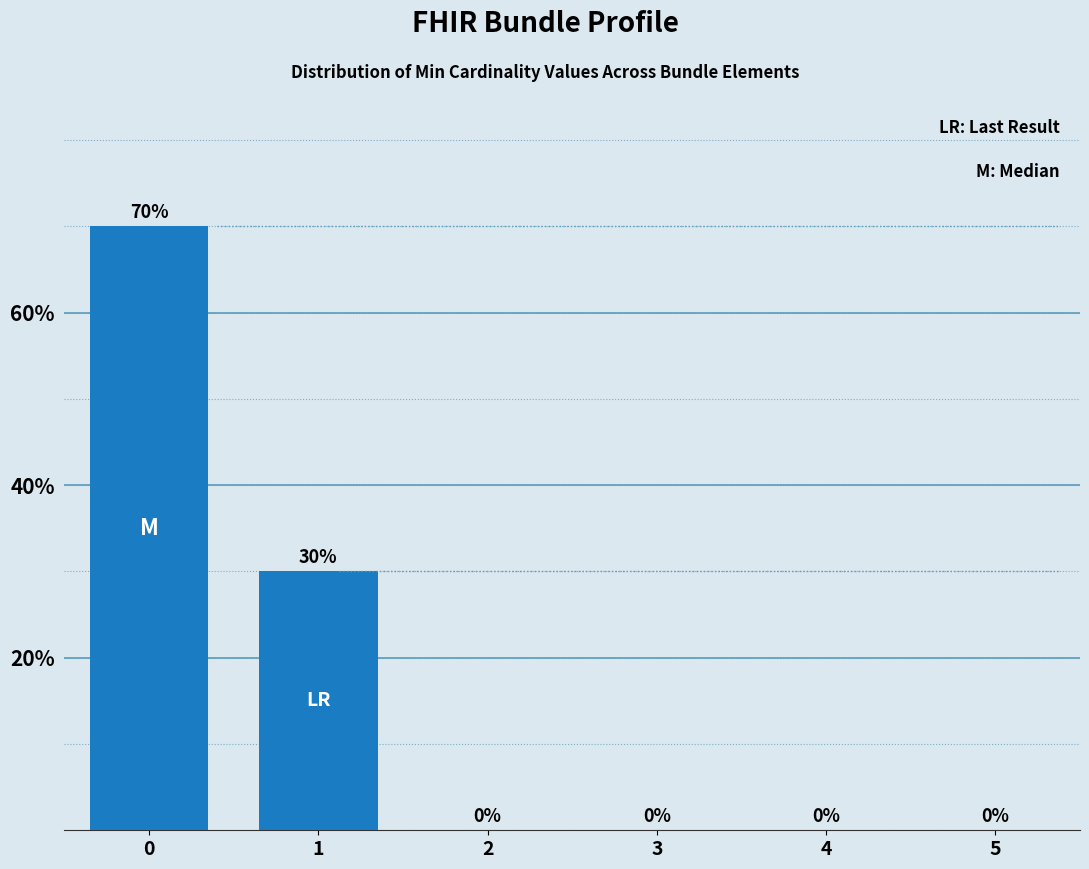

Which category has the lowest value across all series?

2